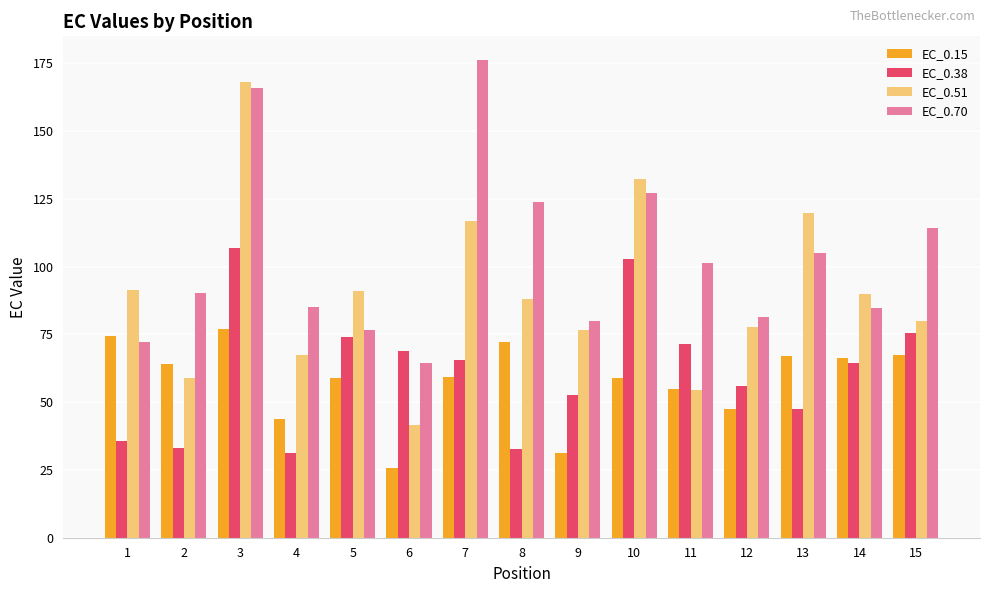

What is the difference between the EC_0.70 values at 15 and 3?

51.6